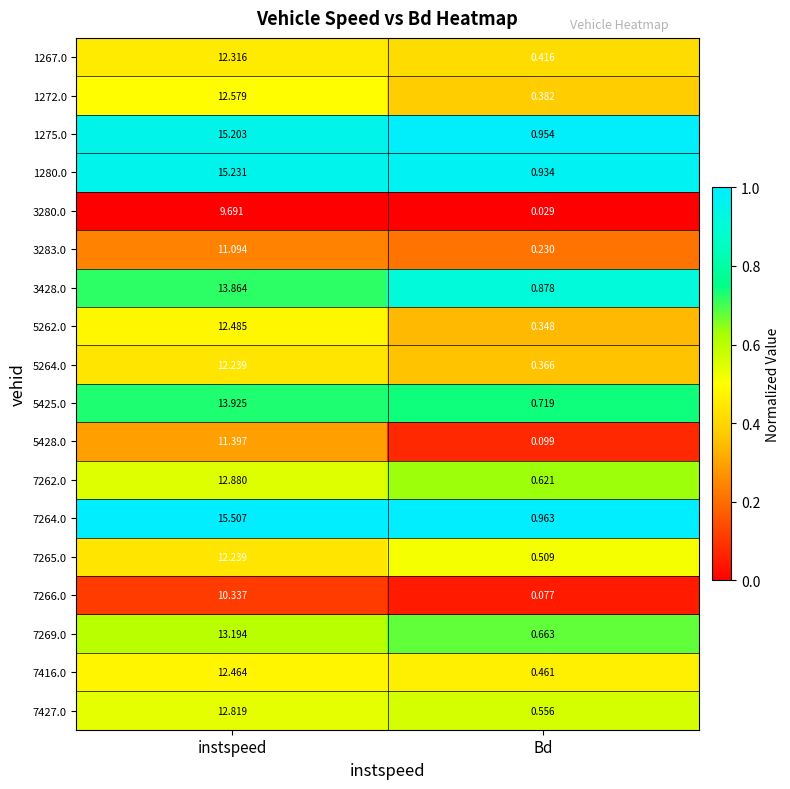

Which series has the largest total across all categories?

7264.0